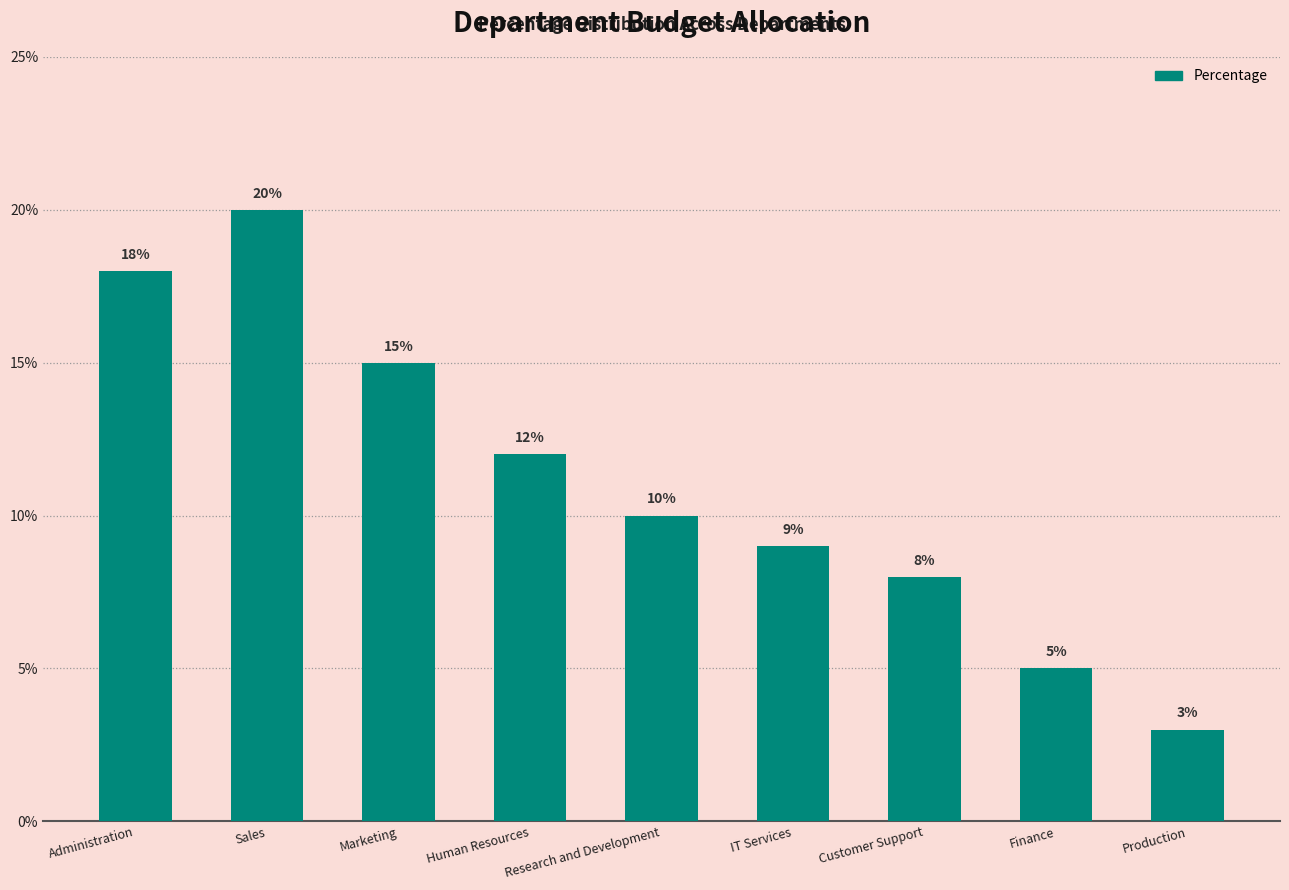

Read the value at Administration.

18